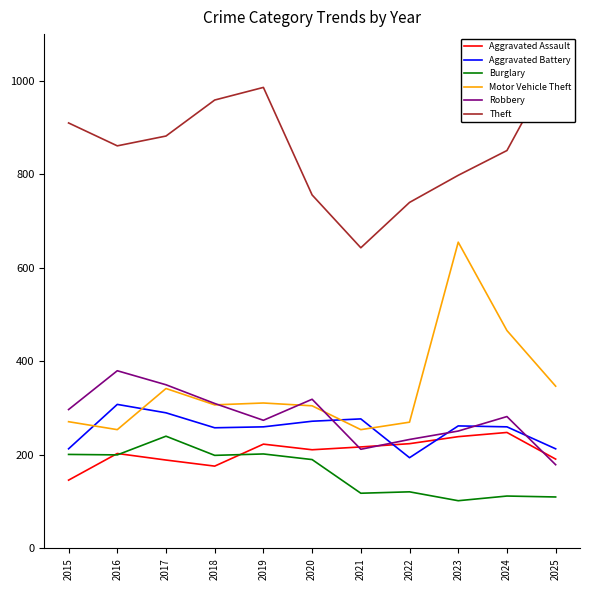

Is it true that Robbery equals 350 at 2017?

True